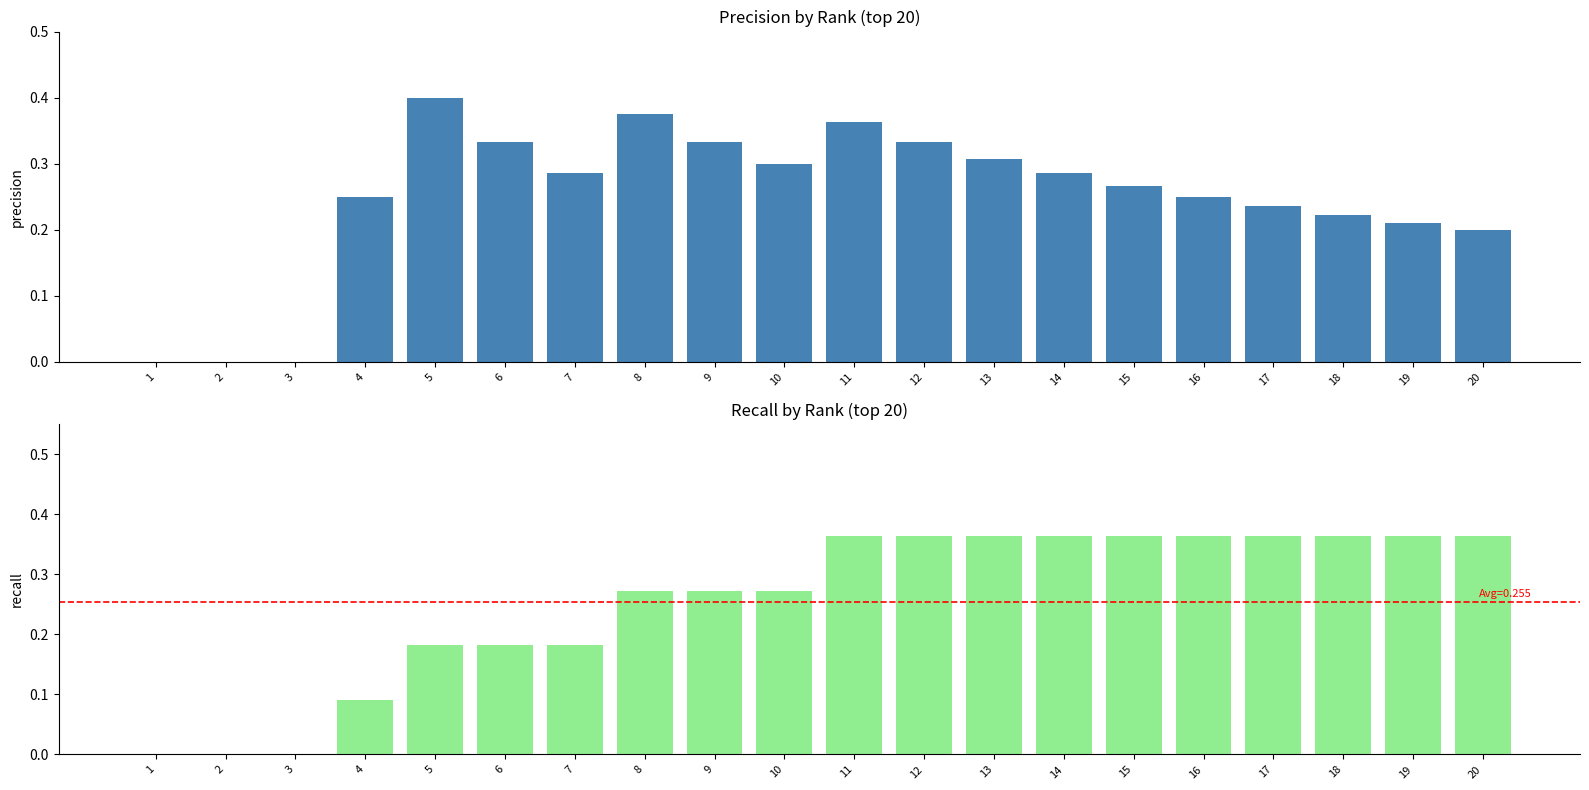

Which has a higher value, 7 or 8?

8